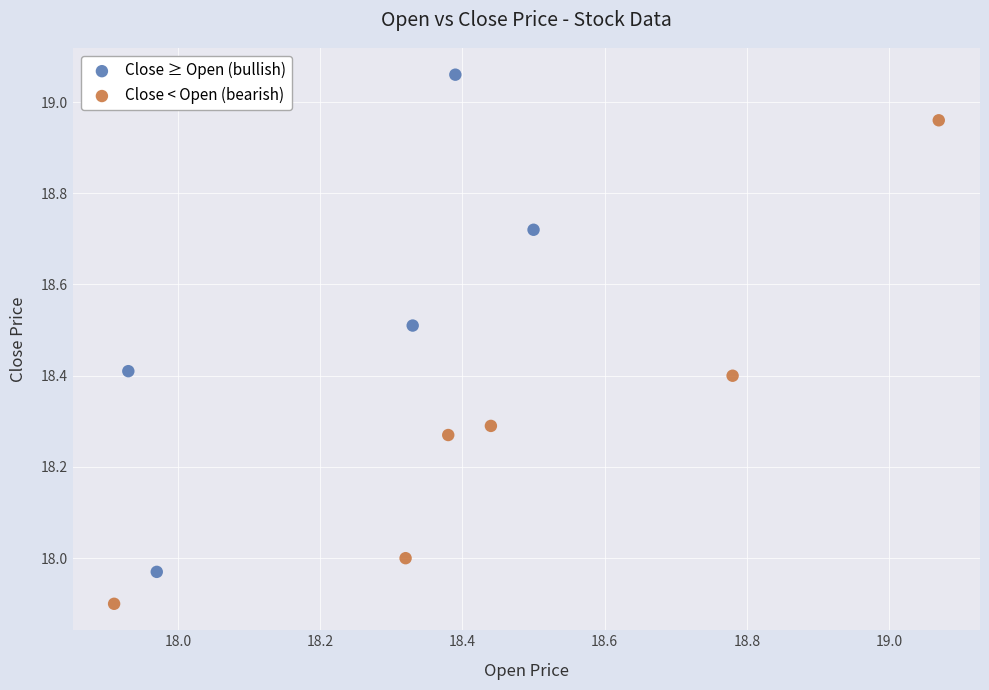

Which series reaches the maximum Y coordinate?

Close ≥ Open (bullish)